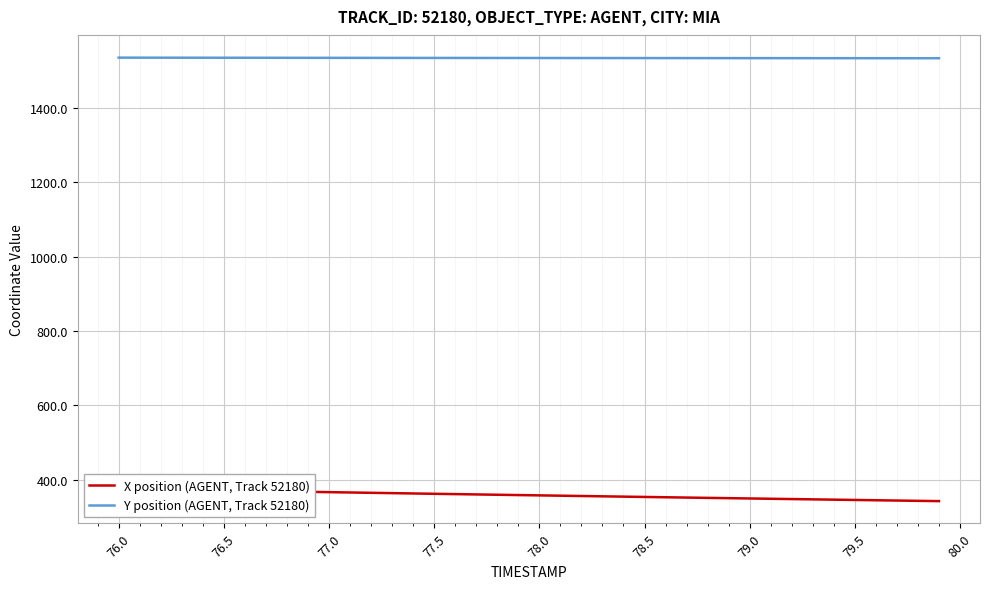

List the series in order of their peak value, highest first.

Y position (AGENT, Track 52180), X position (AGENT, Track 52180)